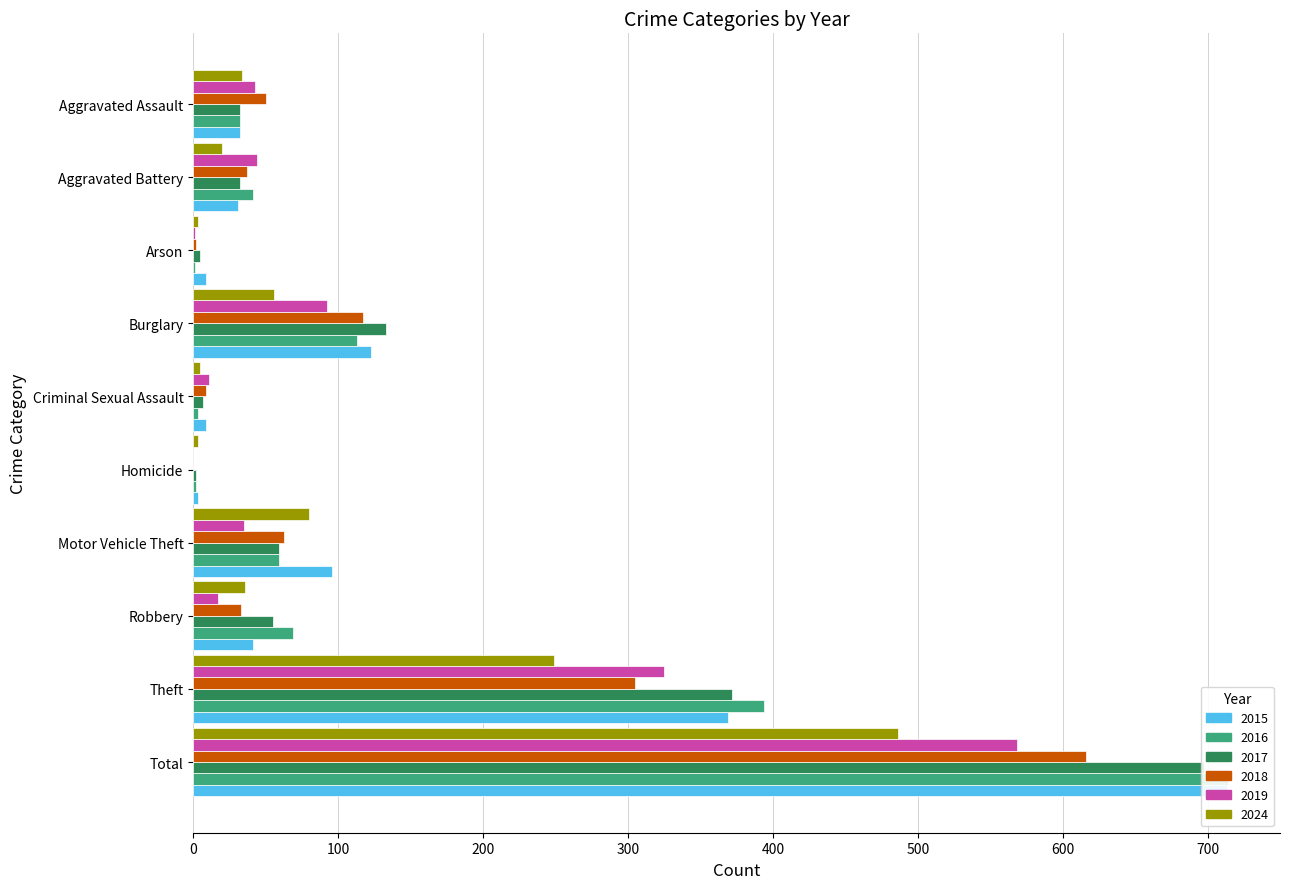

Is the value of 2017 at Arson greater than the value of 2024 at Criminal Sexual Assault?

No